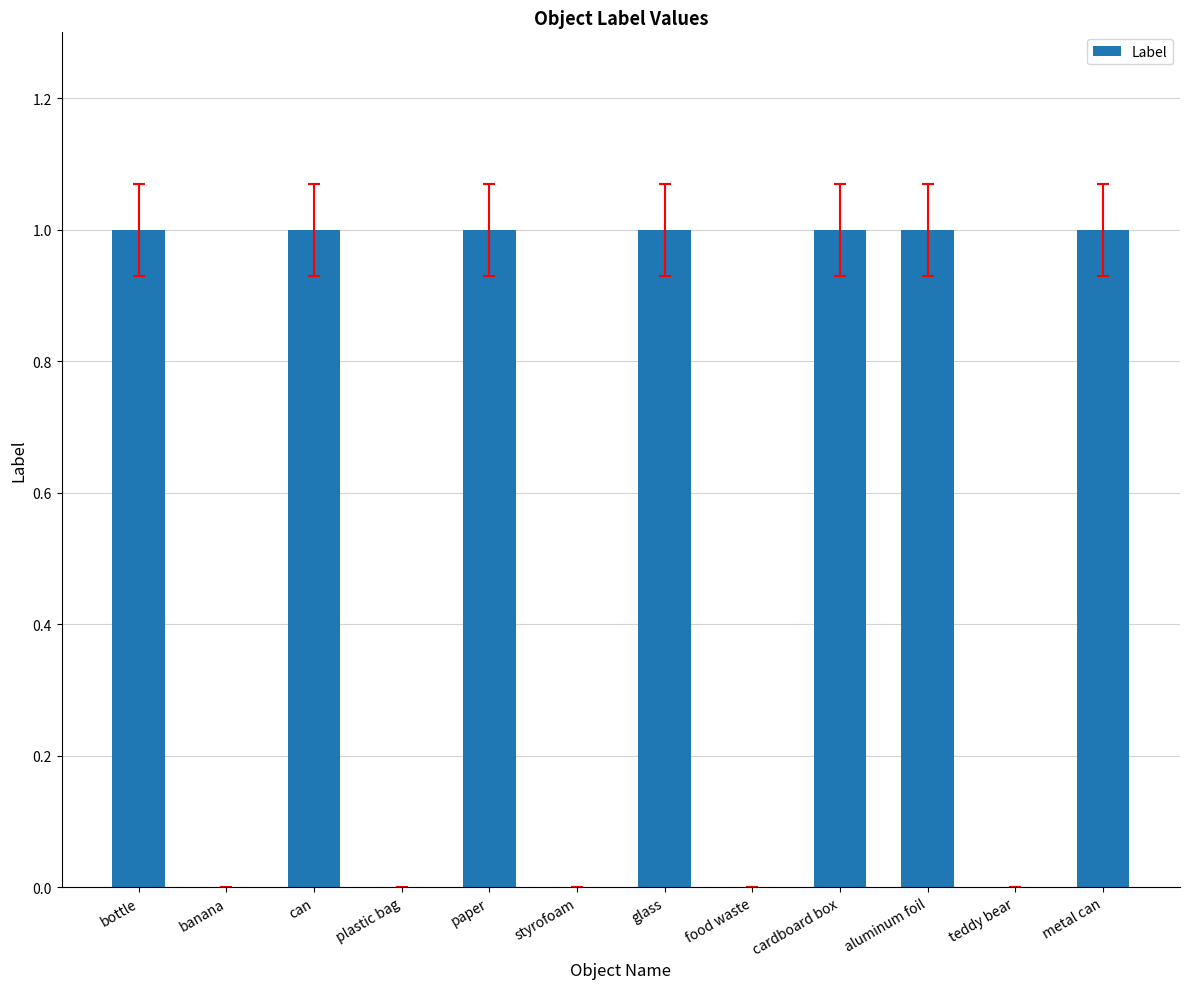

Between food waste and bottle, which is larger?

bottle